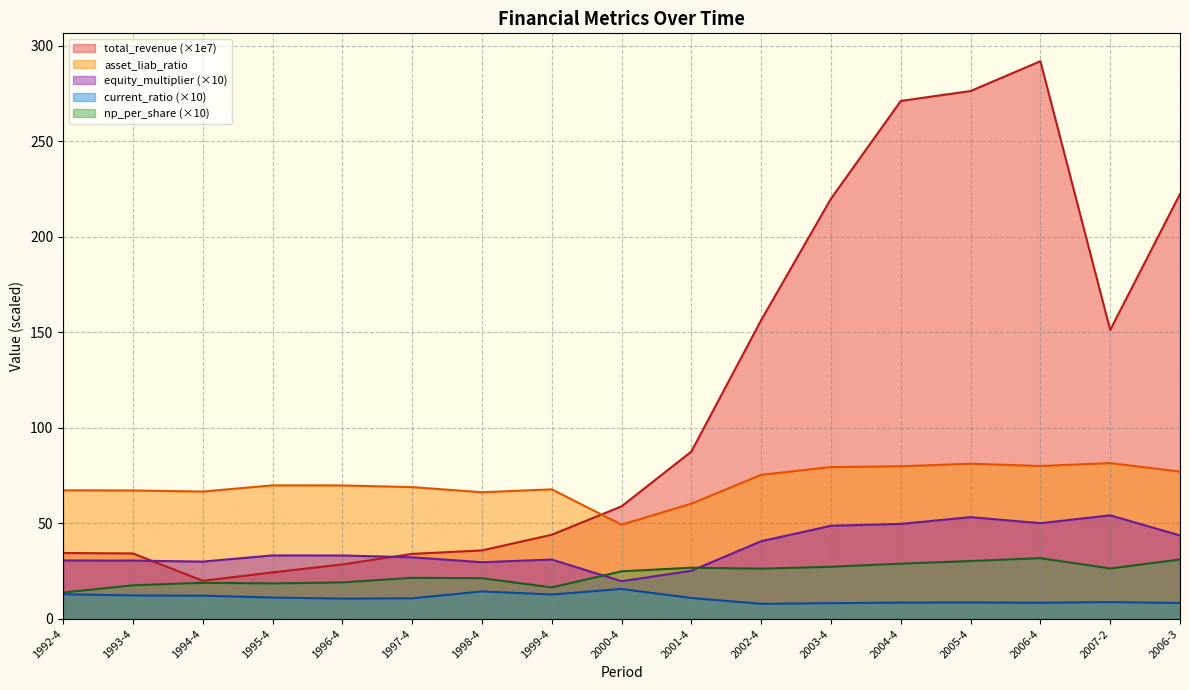

Which label corresponds to the smallest value in the chart?

2002-4